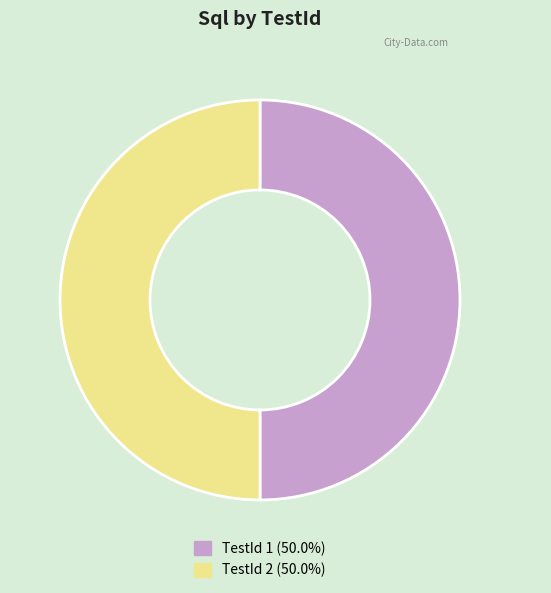

How many slices are in this pie chart?

2